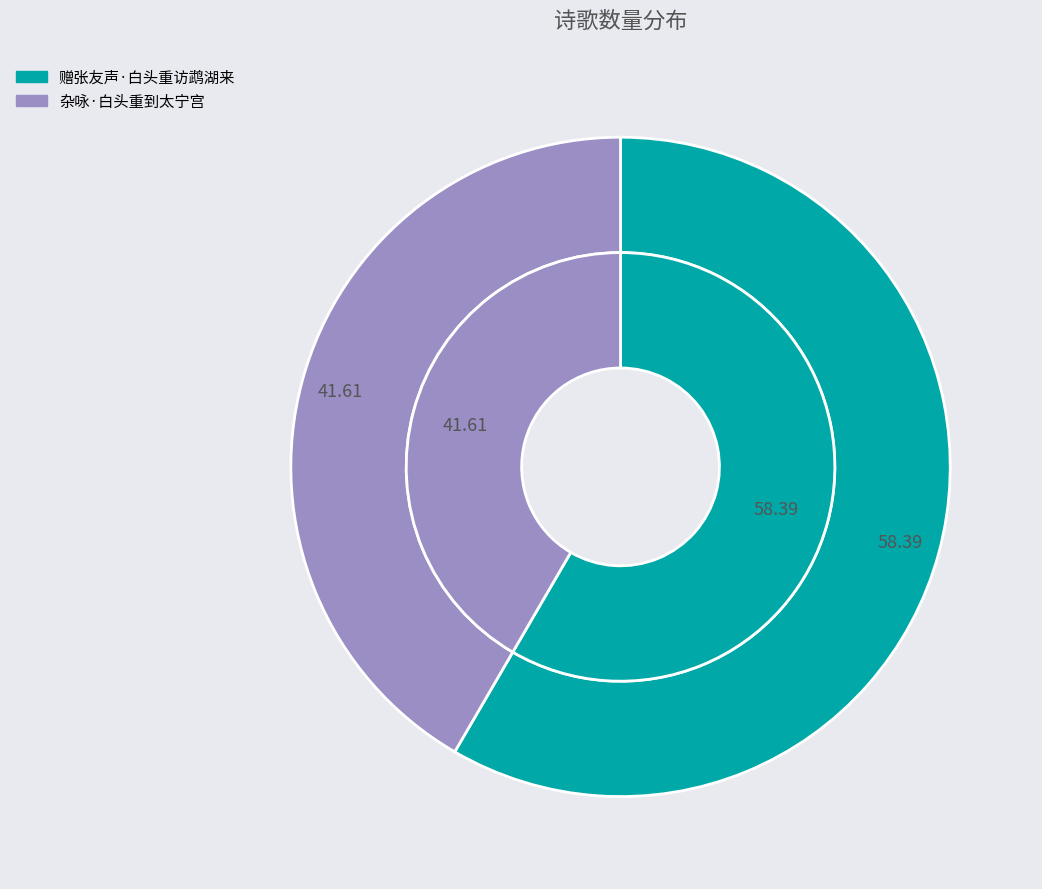

To the nearest percent, what portion does 杂咏·白头重到太宁宫 represent?

42%